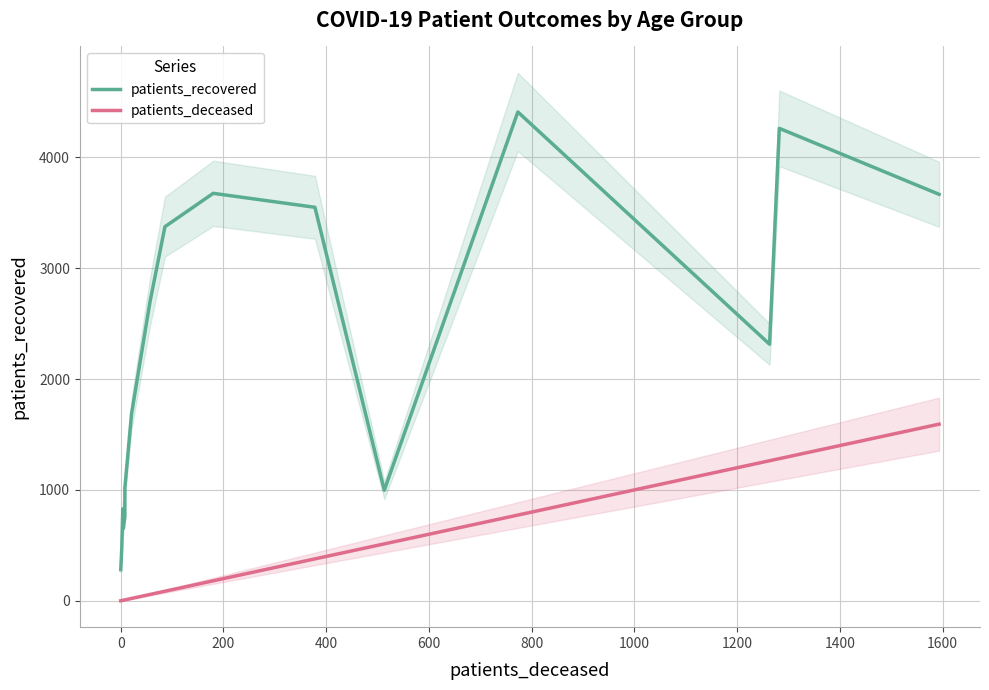

What is the sum of all patients_recovered values?

34647